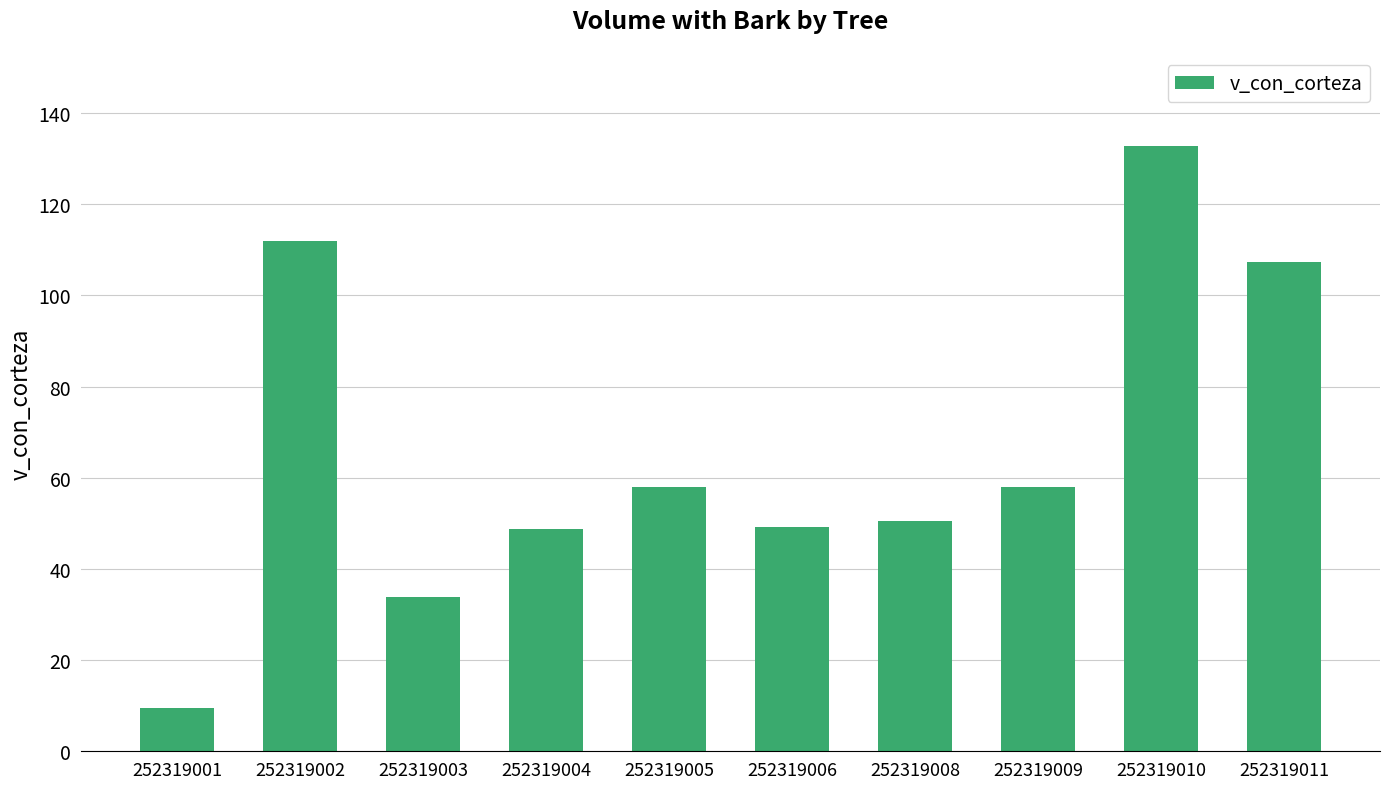

What is the sum of the values at 252319006 and 252319008?

99.7